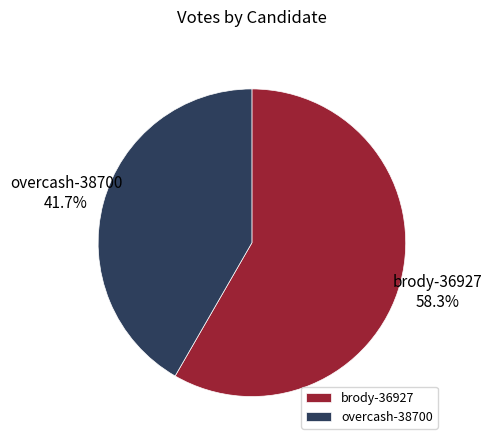

True or false: brody-36927 accounts for 58% of the total.

True